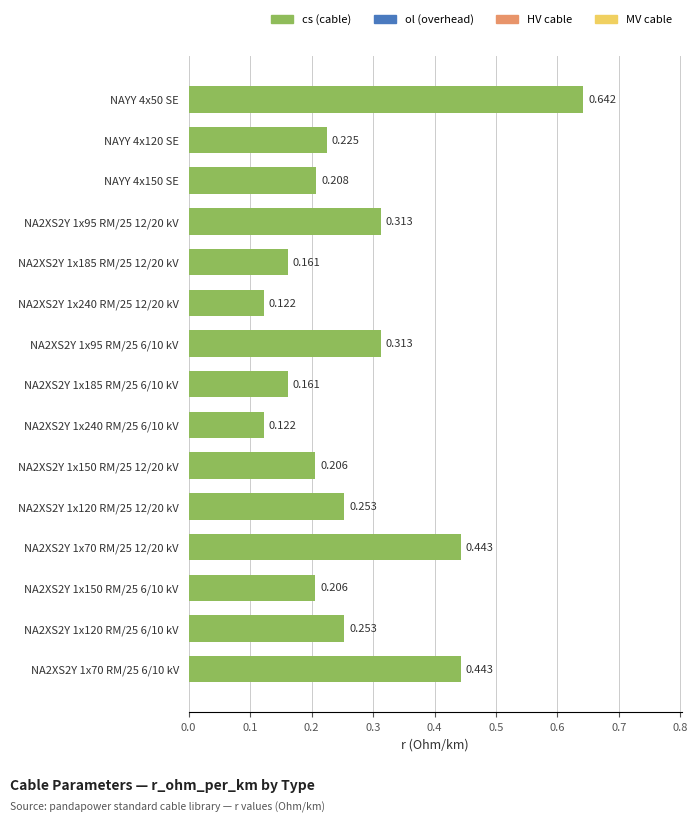

How many bars are there in total?

15